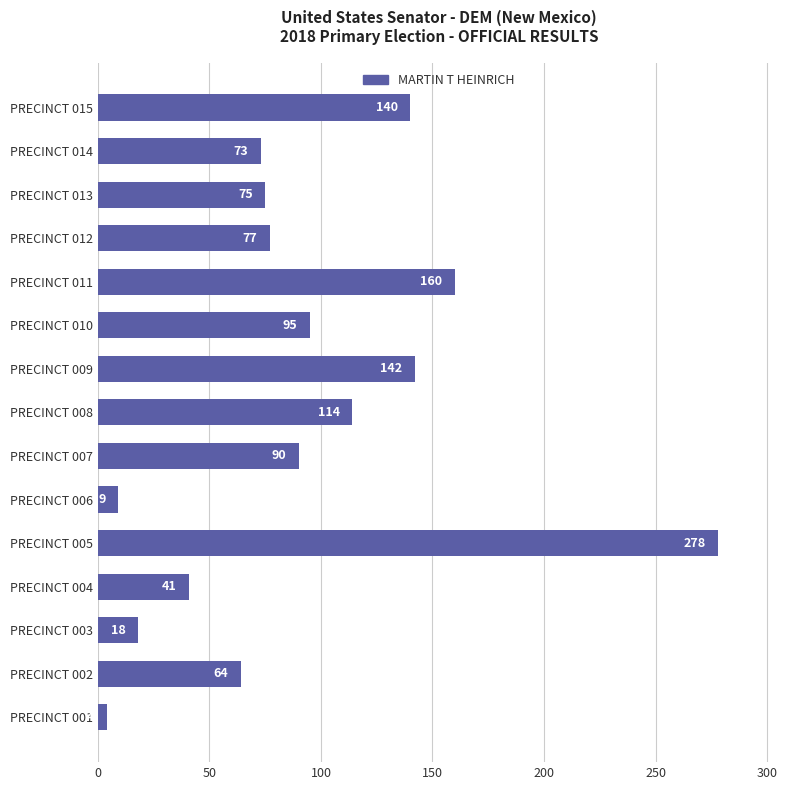

Reading bottom to top, what are all the values shown in this chart?

4	64	18	41	278	9	90	114	142	95	160	77	75	73	140